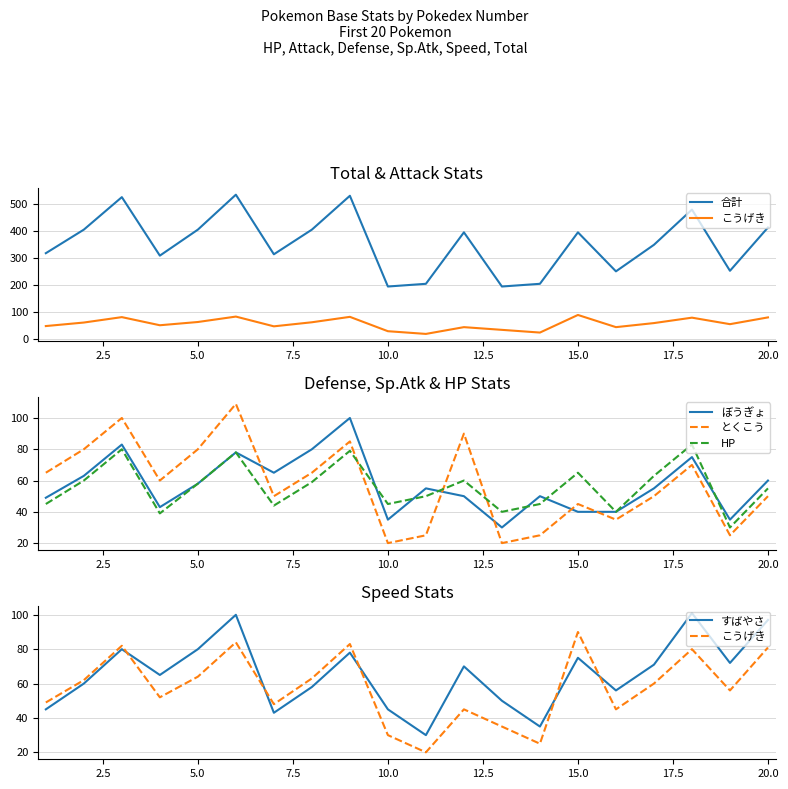

How many interior local valleys does the とくこう series have?

6